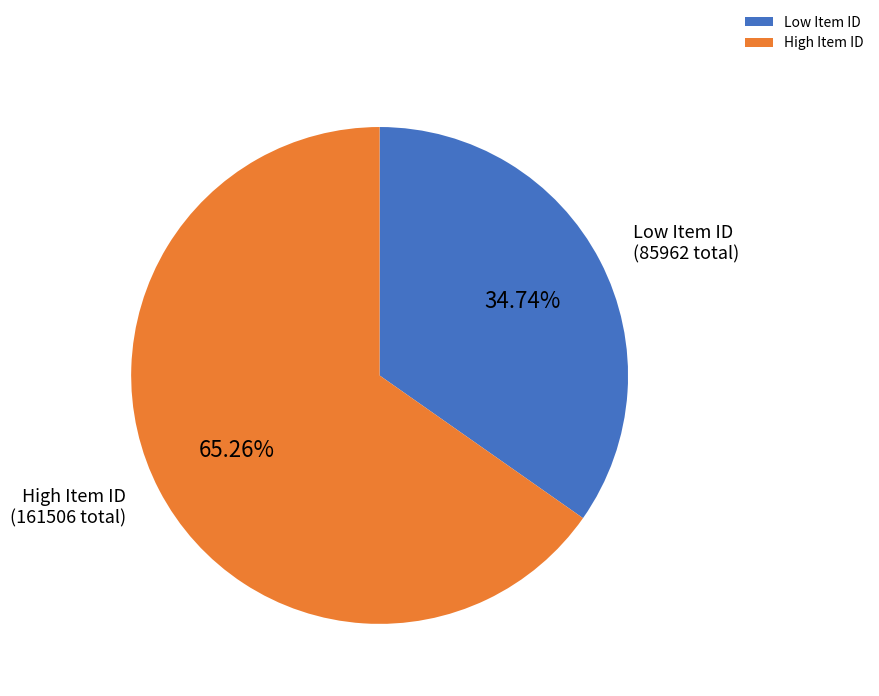

Does any single category account for the majority?

Yes